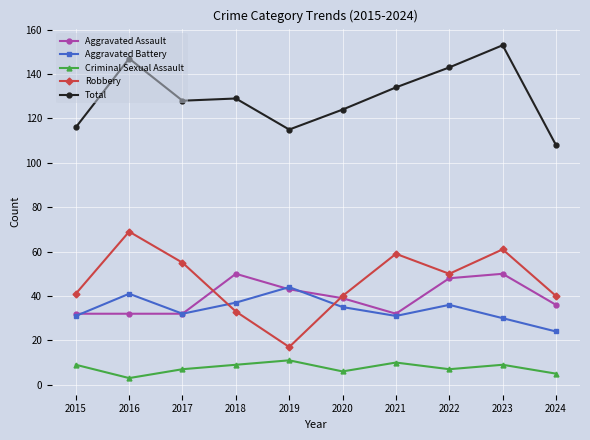

What is the total value across all series at 2021?

266